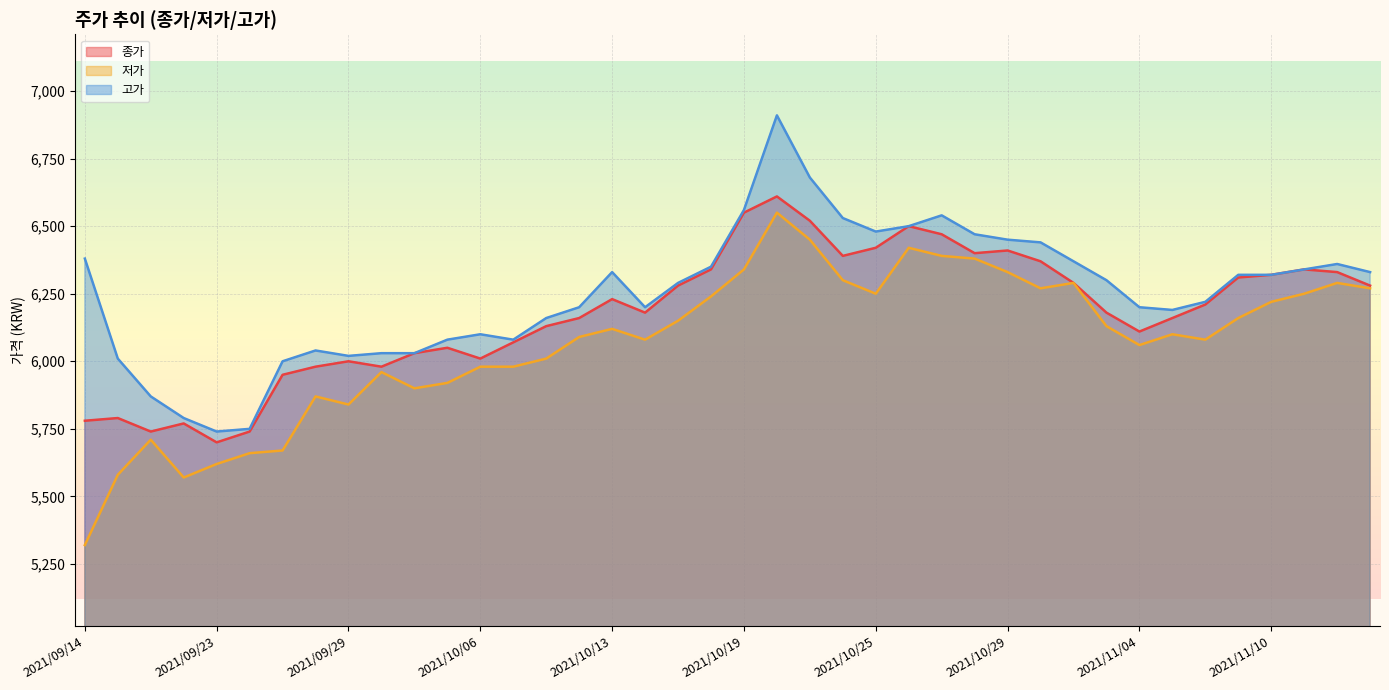

List the labels in order of 종가 value, smallest first.

2021/09/23, 2021/09/16, 2021/09/24, 2021/09/17, 2021/09/14, 2021/09/15, 2021/09/27, 2021/09/28, 2021/09/30, 2021/09/29, 2021/10/06, 2021/10/01, 2021/10/05, 2021/10/07, 2021/11/04, 2021/10/08, 2021/10/12, 2021/11/05, 2021/10/14, 2021/11/03, 2021/11/08, 2021/10/13, 2021/10/15, 2021/11/15, 2021/11/02, 2021/11/09, 2021/11/10, 2021/11/12, 2021/10/18, 2021/11/11, 2021/11/01, 2021/10/22, 2021/10/28, 2021/10/29, 2021/10/25, 2021/10/27, 2021/10/26, 2021/10/21, 2021/10/19, 2021/10/20